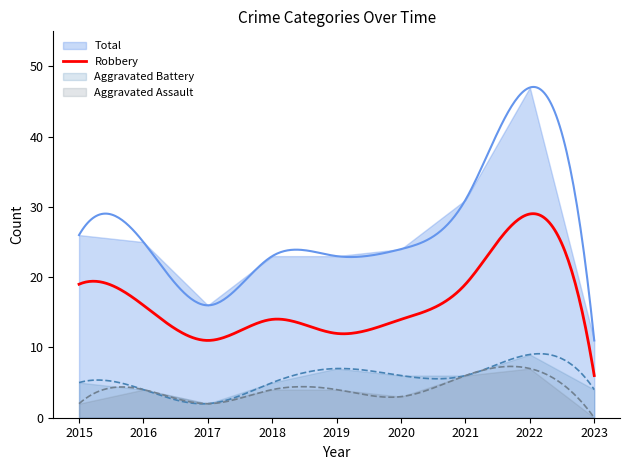

Does the chart have visible grid lines?

No